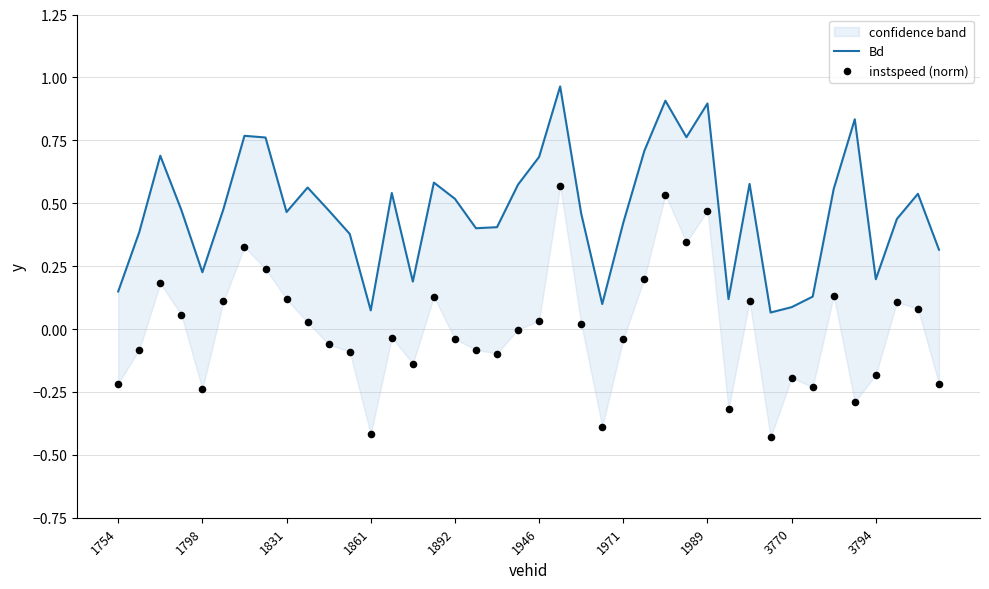

What is the total value across all series at 1861?

-0.3